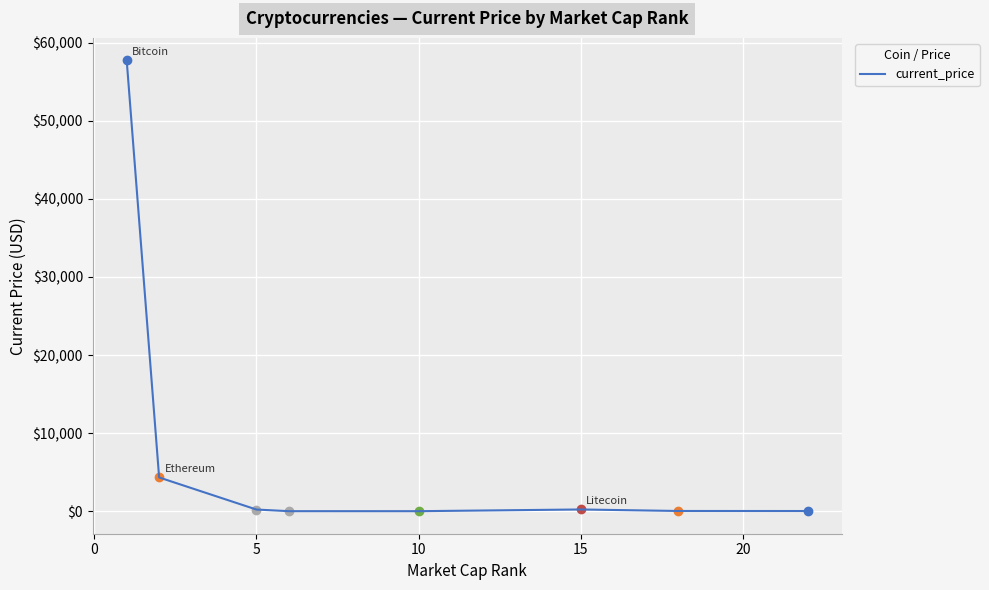

True or false: the data has more than 0 interior local peaks.

True